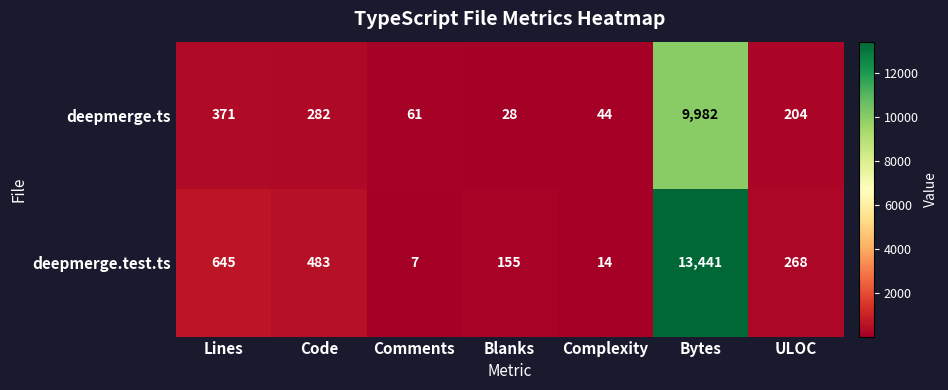

Is it true that deepmerge.ts equals 204 at ULOC?

True